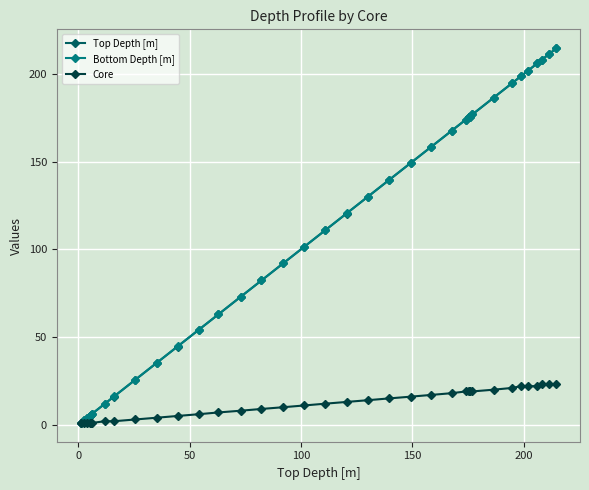

What is the value of the Top Depth [m] point at the 6th from the left?

6.2